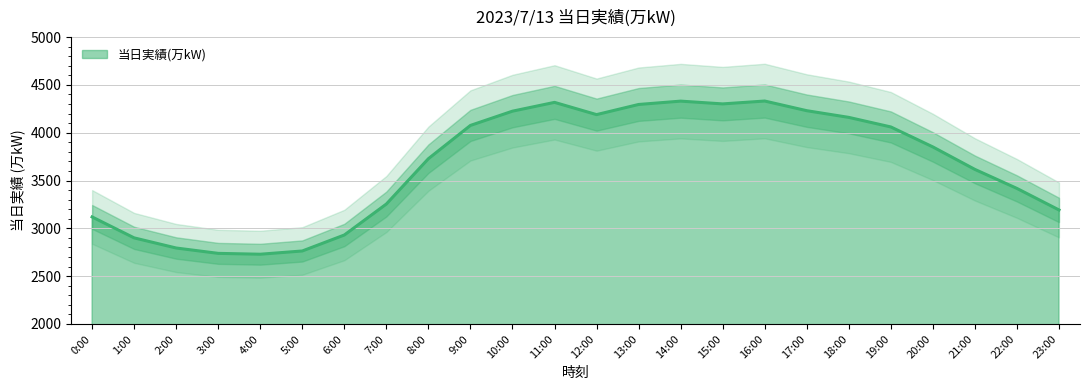

At which label does the data first exceed 3851?

9:00